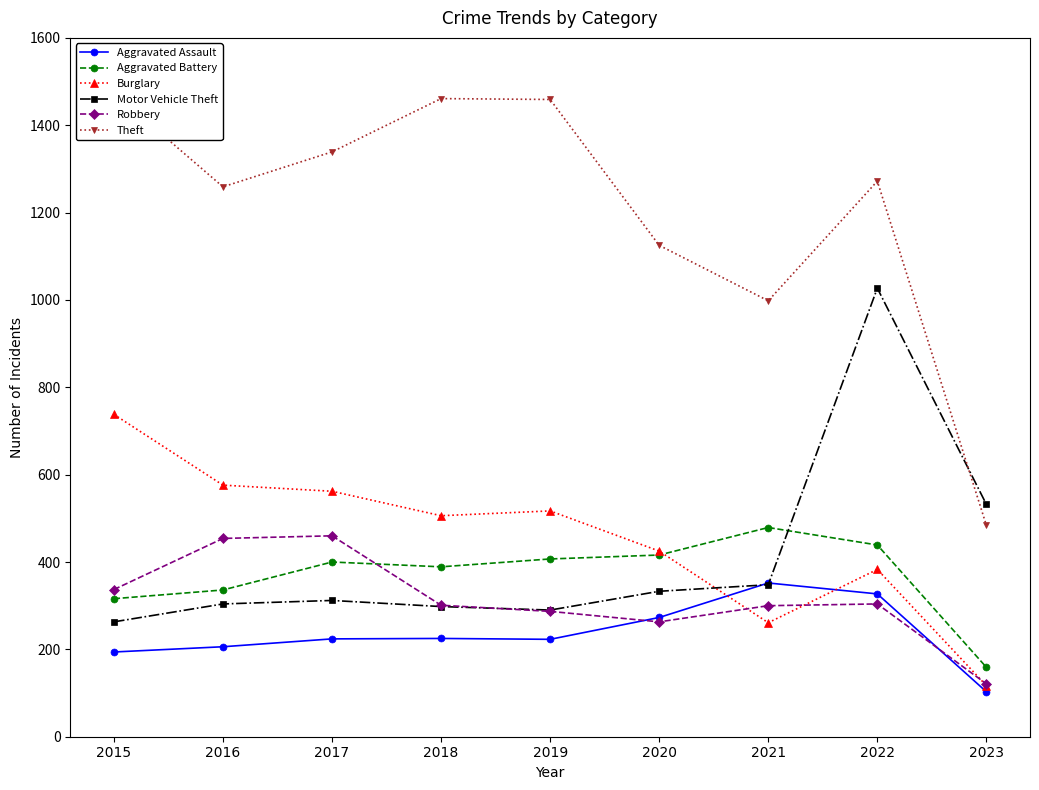

What is the value of the Aggravated Assault point at the 8th from the left?

327